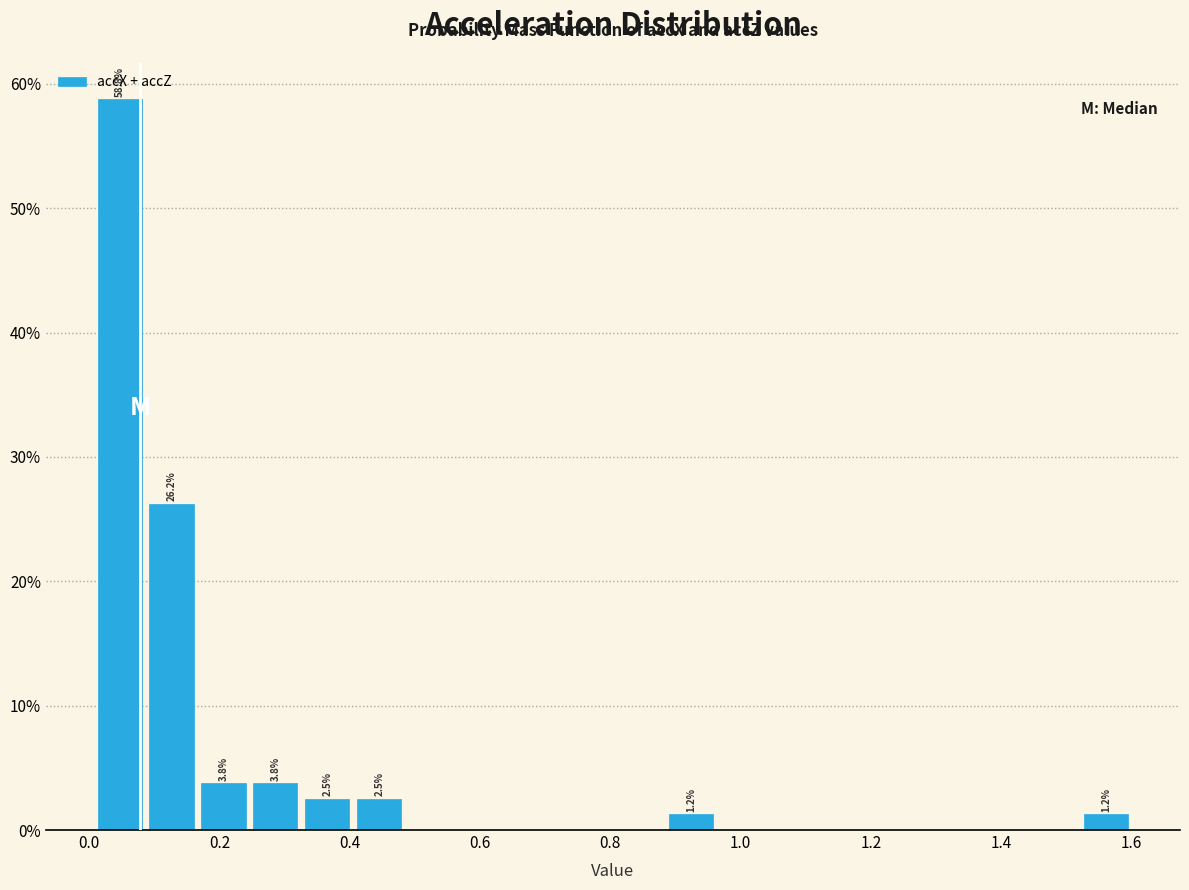

Read against the x-axis, roughly where is the centre of the tallest bar?

0.04